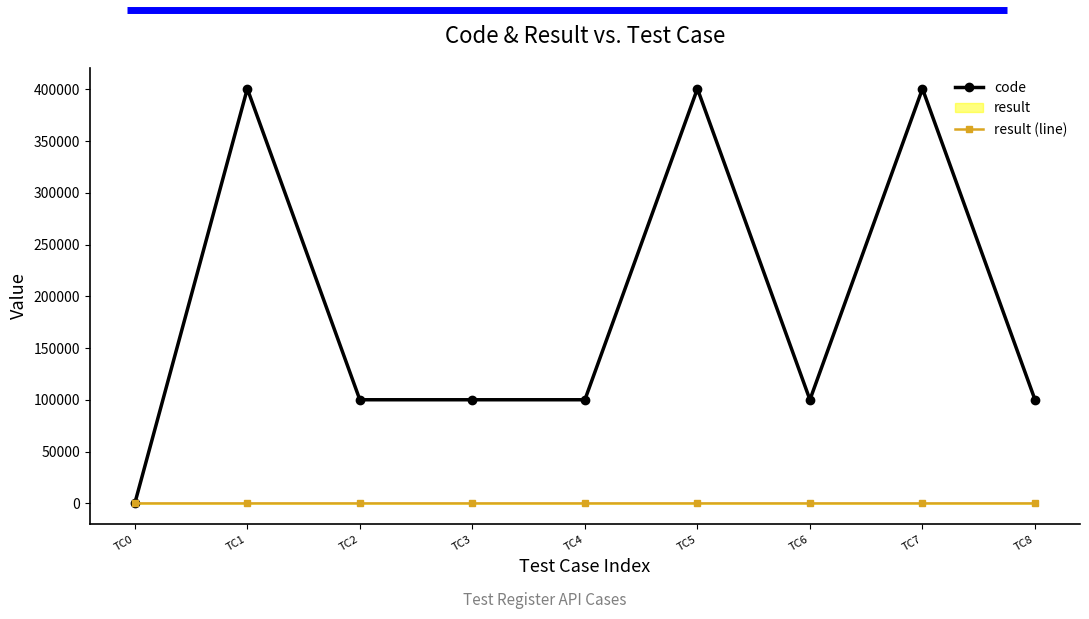

What is the average value of the result (line) series?

1